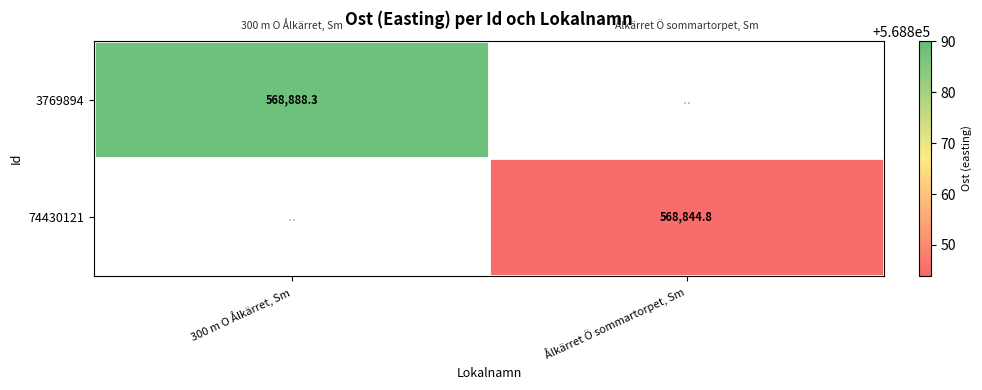

The value of 3769894 at 300 m O Ålkärret, Sm is 339968.1. True or false?

False